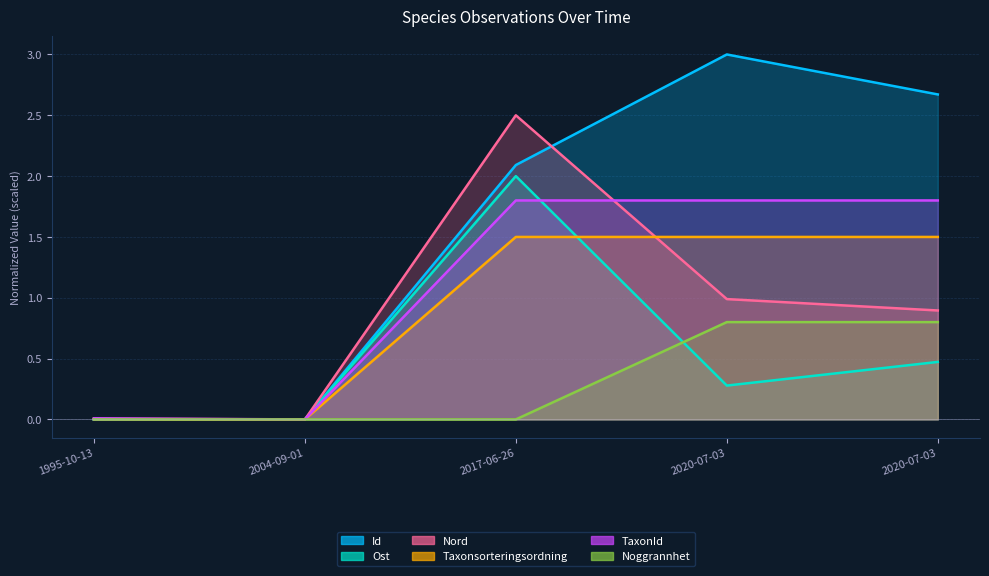

What is the label of the 5th point from the right?

1995-10-13